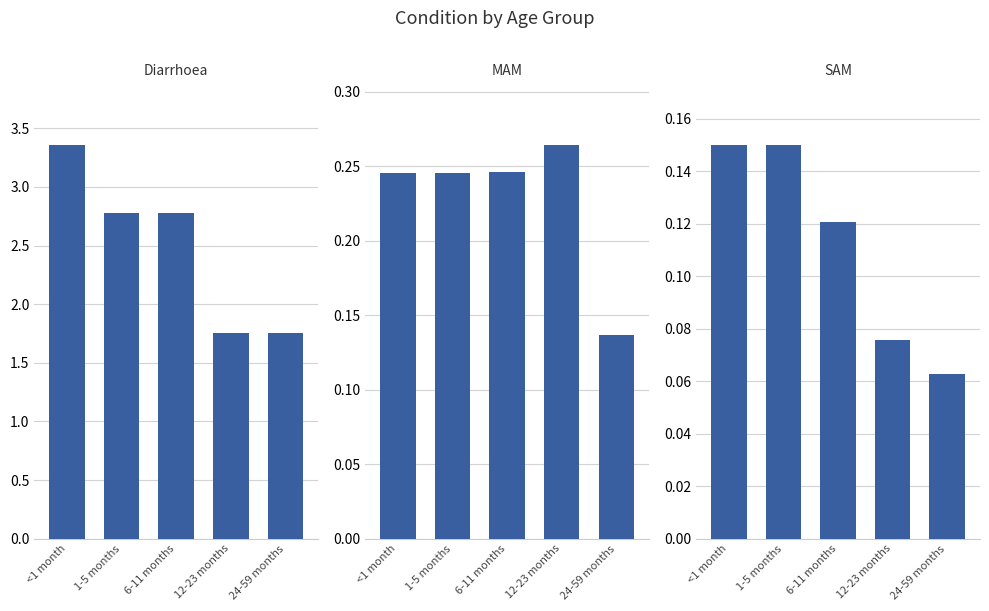

At which category is the sum across all series the highest?

<1 month